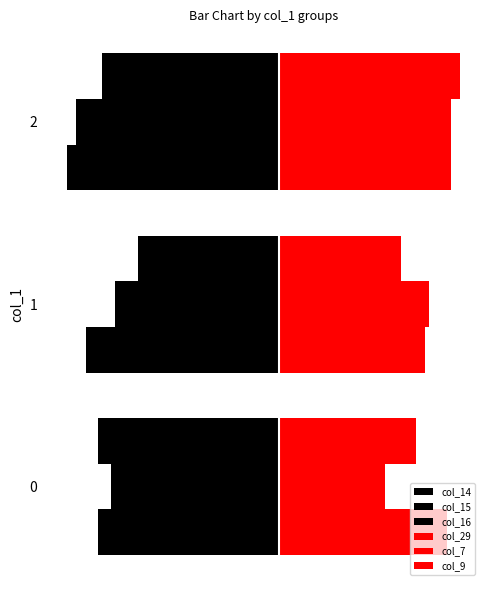

The col_9 series shows 0.4 at 0. True or false?

False